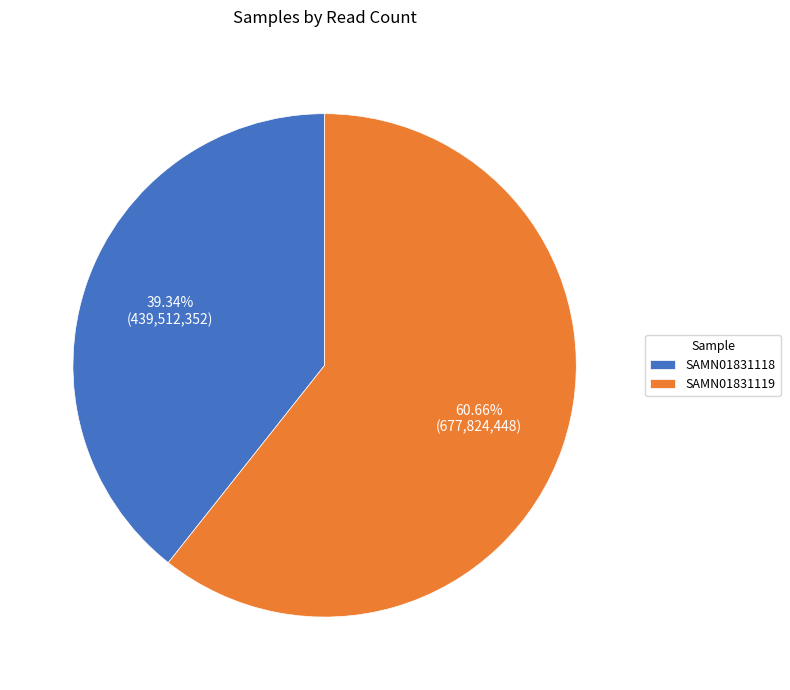

How many slices are in this pie chart?

2